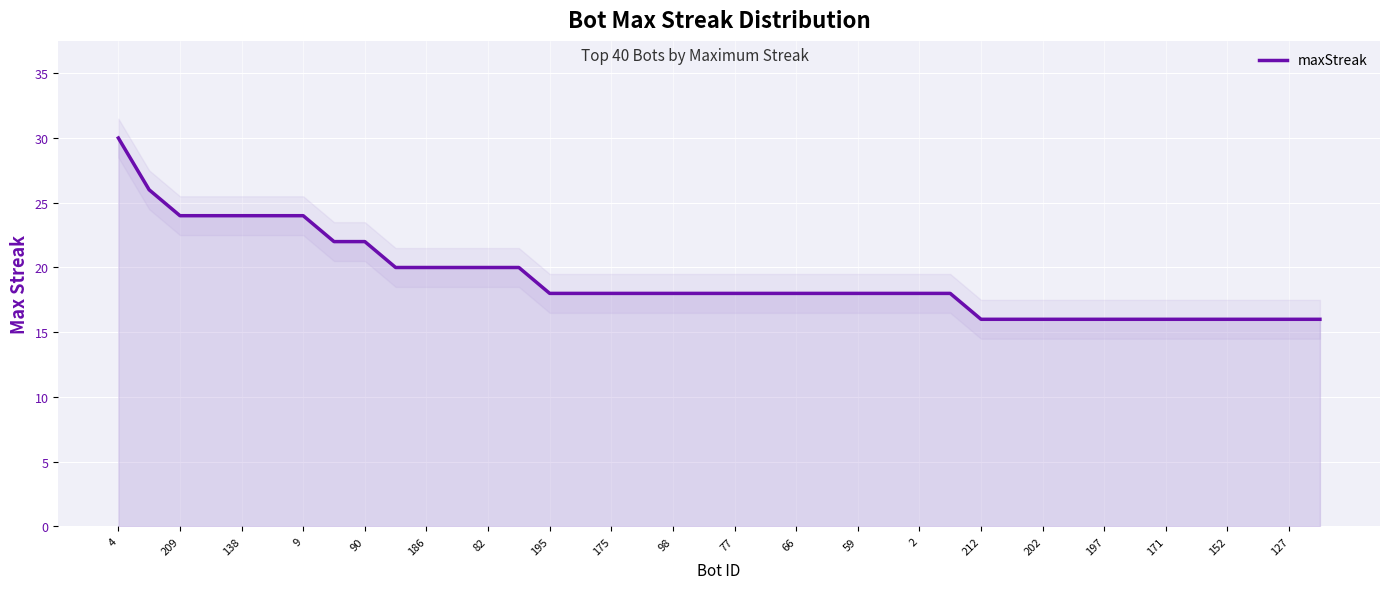

What is the smallest value displayed?

16